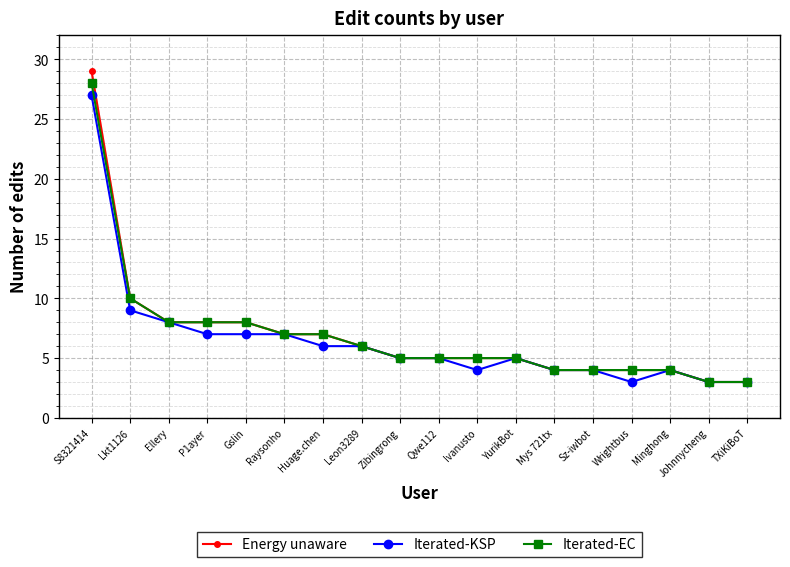

What is the difference between the Iterated-EC values at Johnnycheng and Huage.chen?

4